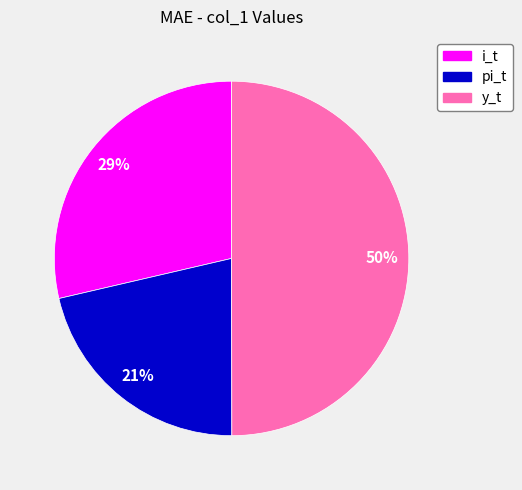

Between pi_t and y_t, which is larger?

y_t